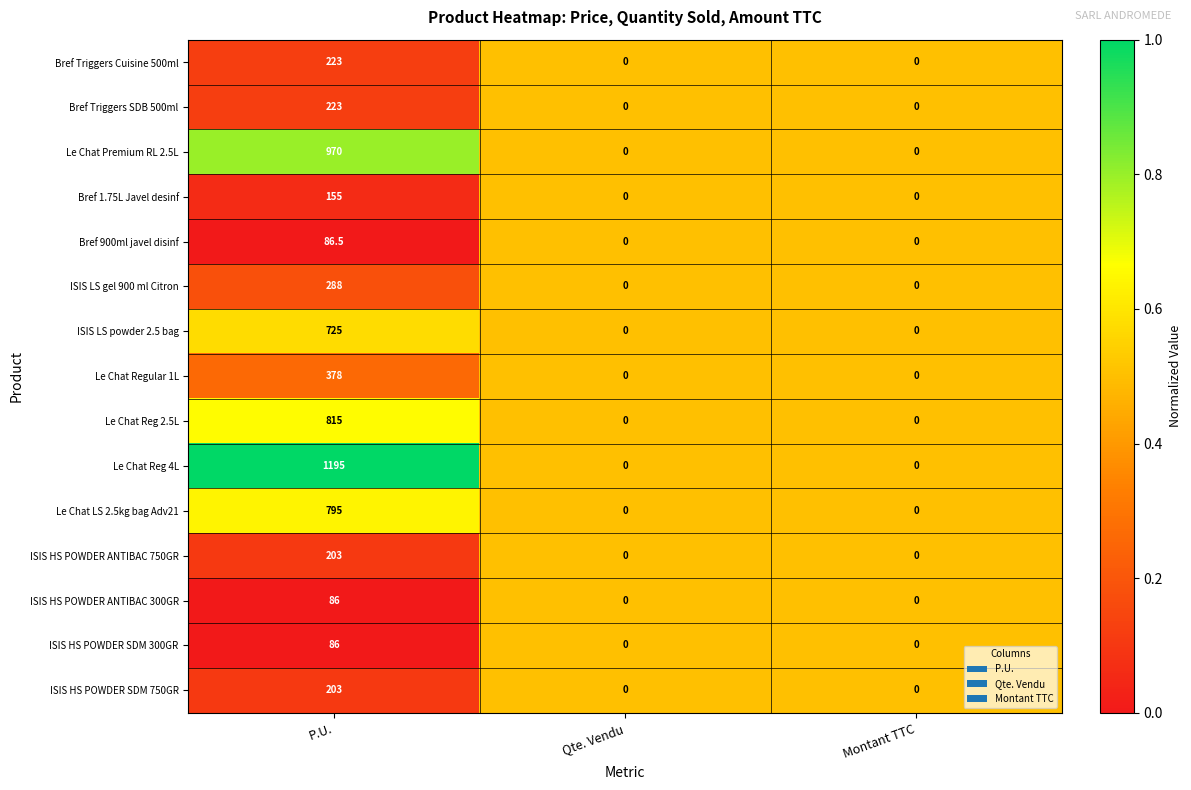

Which series has the largest total across all categories?

Le Chat Reg 4L